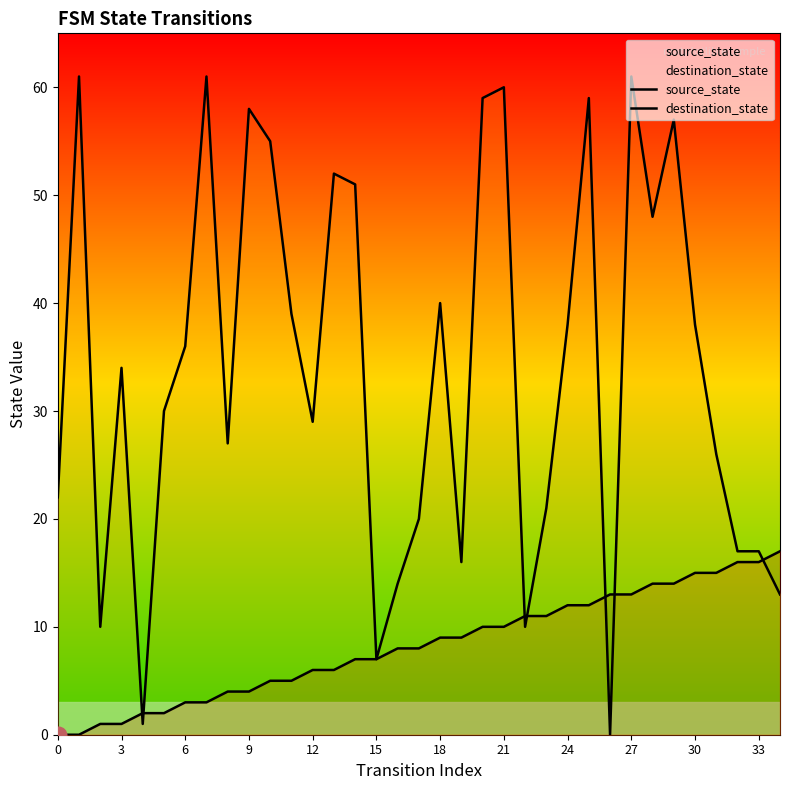

How many lines are shown in the chart?

2